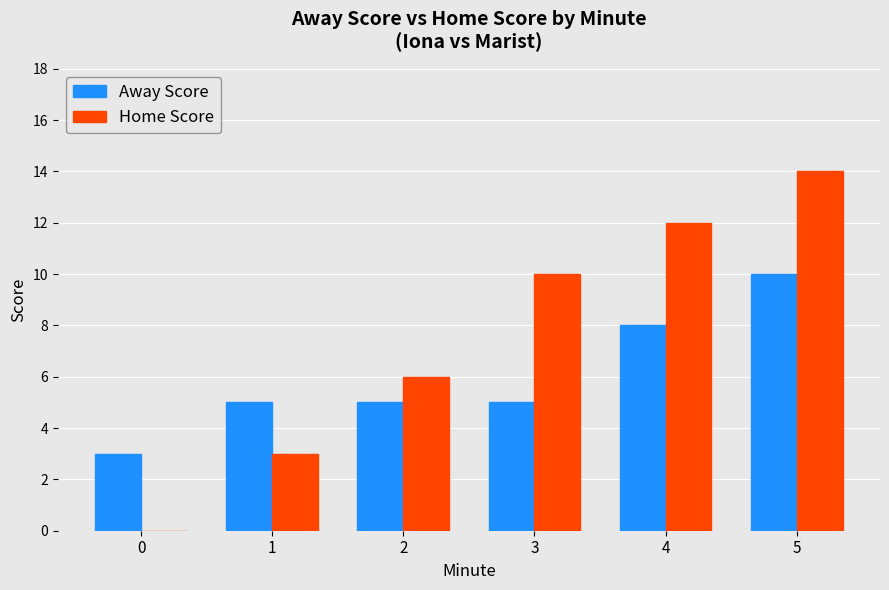

Reading right to left, list all the values displayed in this chart.

Away Score: 10	8	5	5	5	3
Home Score: 14	12	10	6	3	0